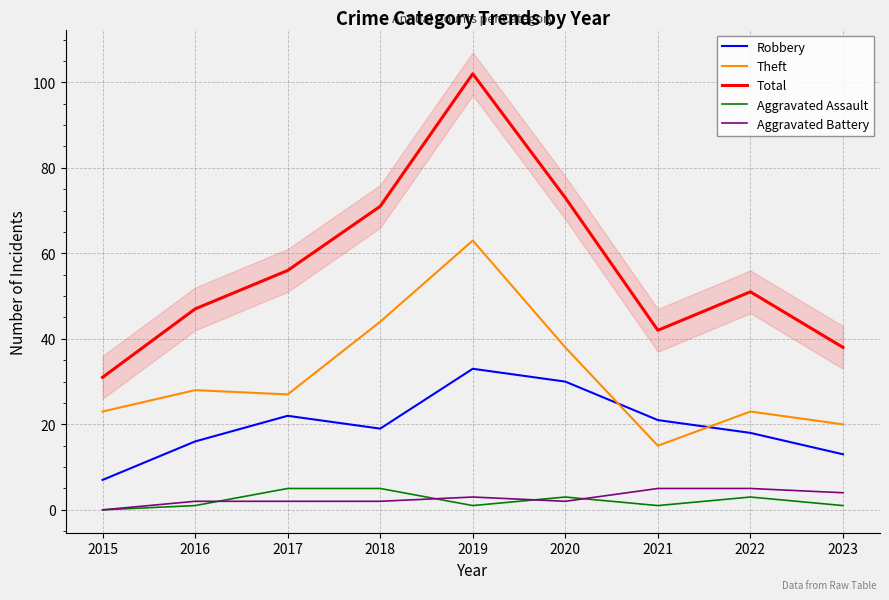

The value of Total at 2023 is 38. True or false?

True